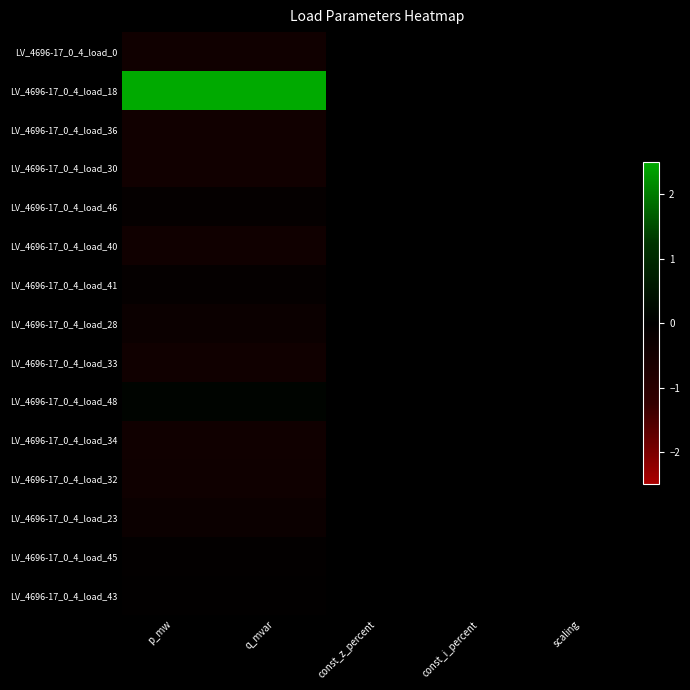

Reading left to right, extract all data points from this chart.

LV_4696-17_0_4_load_0: p_mw=-0.4	q_mvar=-0.4	const_z_percent=0.0	const_i_percent=0.0	scaling=0.0
LV_4696-17_0_4_load_18: p_mw=3.7	q_mvar=3.7	const_z_percent=0.0	const_i_percent=0.0	scaling=0.0
LV_4696-17_0_4_load_36: p_mw=-0.4	q_mvar=-0.4	const_z_percent=0.0	const_i_percent=0.0	scaling=0.0
LV_4696-17_0_4_load_30: p_mw=-0.4	q_mvar=-0.4	const_z_percent=0.0	const_i_percent=0.0	scaling=0.0
LV_4696-17_0_4_load_46: p_mw=-0.1	q_mvar=-0.1	const_z_percent=0.0	const_i_percent=0.0	scaling=0.0
LV_4696-17_0_4_load_40: p_mw=-0.4	q_mvar=-0.4	const_z_percent=0.0	const_i_percent=0.0	scaling=0.0
LV_4696-17_0_4_load_41: p_mw=-0.1	q_mvar=-0.1	const_z_percent=0.0	const_i_percent=0.0	scaling=0.0
LV_4696-17_0_4_load_28: p_mw=-0.3	q_mvar=-0.3	const_z_percent=0.0	const_i_percent=0.0	scaling=0.0
LV_4696-17_0_4_load_33: p_mw=-0.4	q_mvar=-0.4	const_z_percent=0.0	const_i_percent=0.0	scaling=0.0
LV_4696-17_0_4_load_48: p_mw=0.1	q_mvar=0.1	const_z_percent=0.0	const_i_percent=0.0	scaling=0.0
LV_4696-17_0_4_load_34: p_mw=-0.4	q_mvar=-0.4	const_z_percent=0.0	const_i_percent=0.0	scaling=0.0
LV_4696-17_0_4_load_32: p_mw=-0.4	q_mvar=-0.4	const_z_percent=0.0	const_i_percent=0.0	scaling=0.0
LV_4696-17_0_4_load_23: p_mw=-0.3	q_mvar=-0.3	const_z_percent=0.0	const_i_percent=0.0	scaling=0.0
LV_4696-17_0_4_load_45: p_mw=-0.1	q_mvar=-0.1	const_z_percent=0.0	const_i_percent=0.0	scaling=0.0
LV_4696-17_0_4_load_43: p_mw=-0.1	q_mvar=-0.1	const_z_percent=0.0	const_i_percent=0.0	scaling=0.0